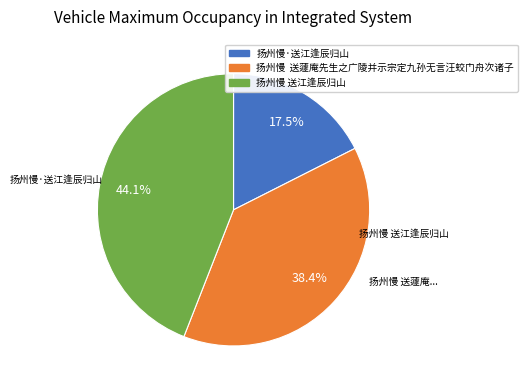

Does any single category account for the majority?

No